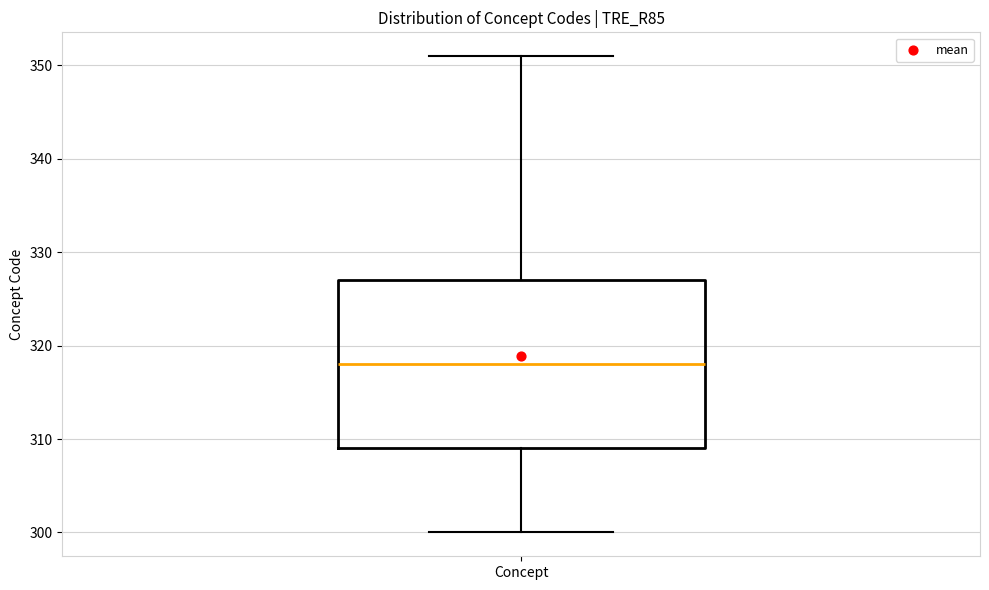

Read this box plot against the y-axis: the position of the median line, the range covered by the box, and the ends of both whiskers. The values are not printed on the chart, so give them approximately, as read against the axis.

median 318, box 309 to 327, whiskers 300 to 351